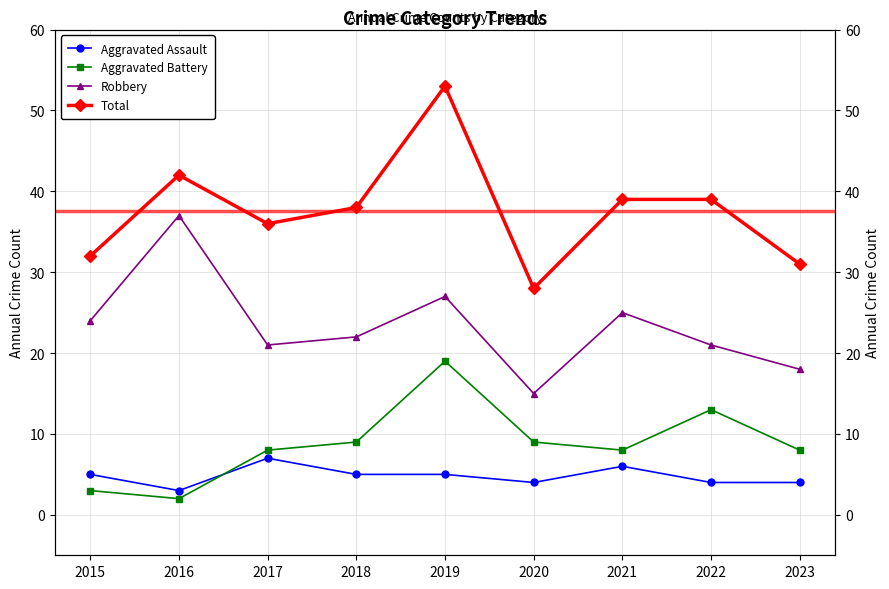

How many intersections are there between Aggravated Battery and Aggravated Assault?

1